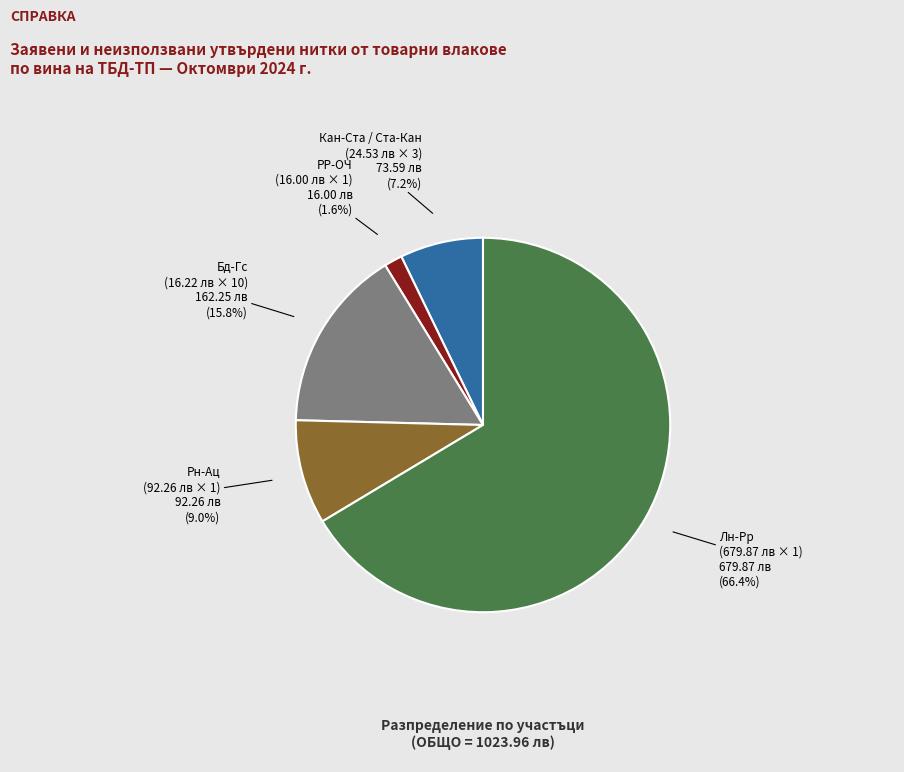

Is there a majority slice in this chart?

Yes